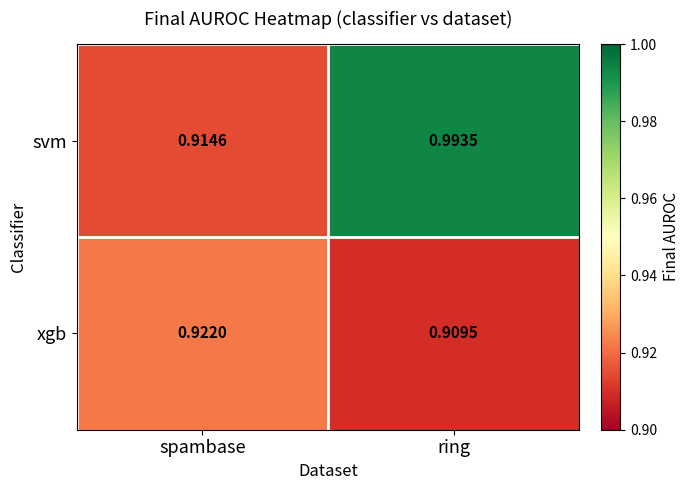

Rank the series by their average value, from lowest to highest.

xgb, svm